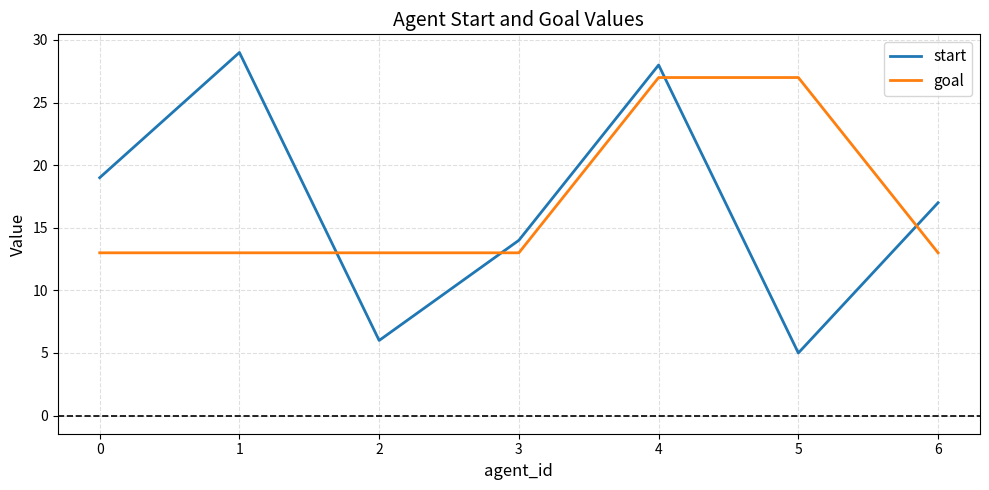

What is the minimum value for goal?

13